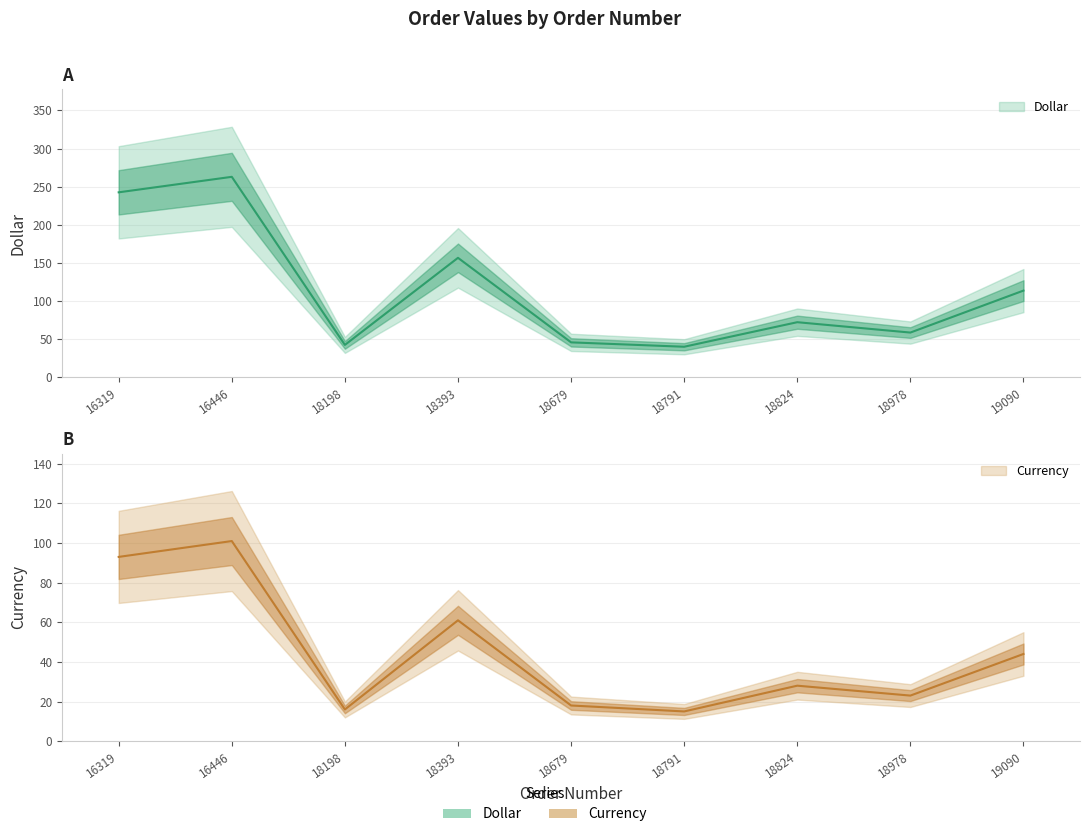

Is the value of Currency at 18978 greater than the value of Dollar at 16446?

No